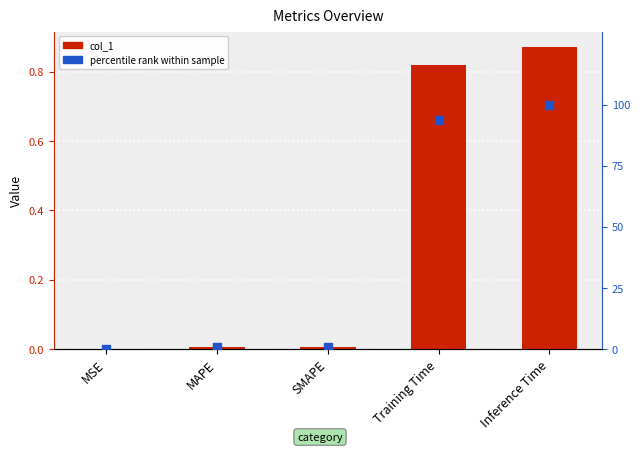

At how many categories does at least one series exceed 39?

2